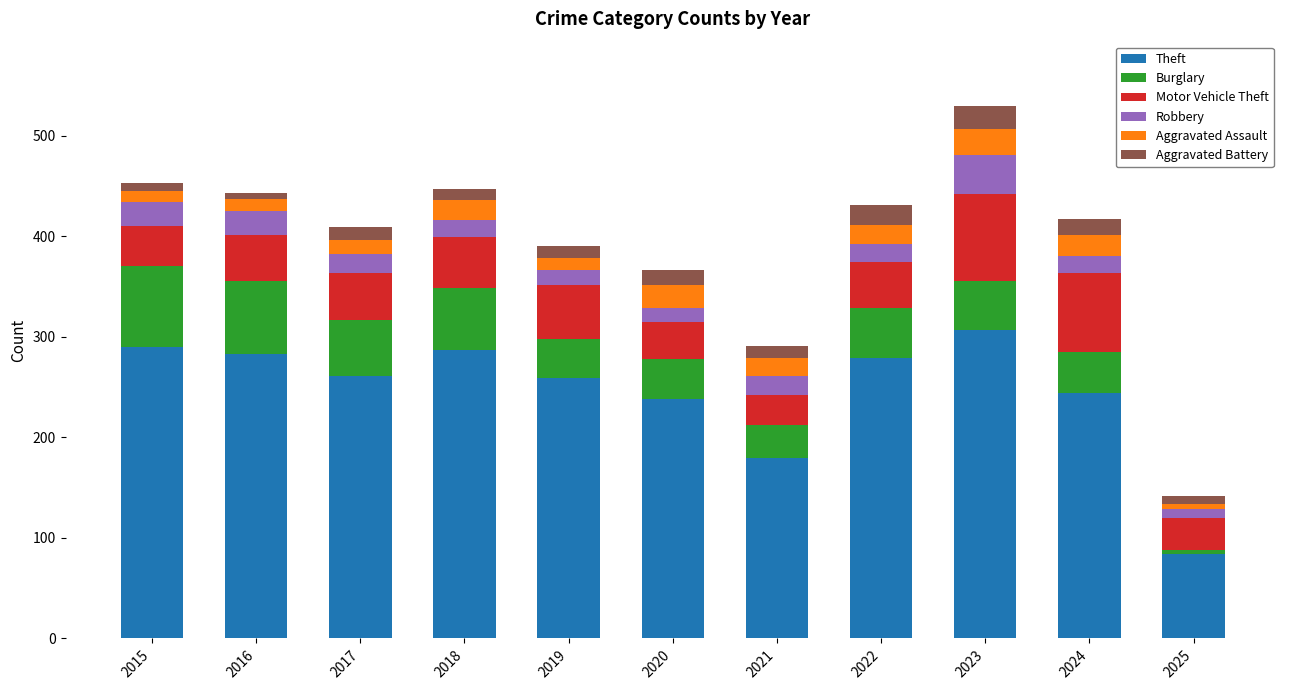

At which label does Theft reach its peak?

2023